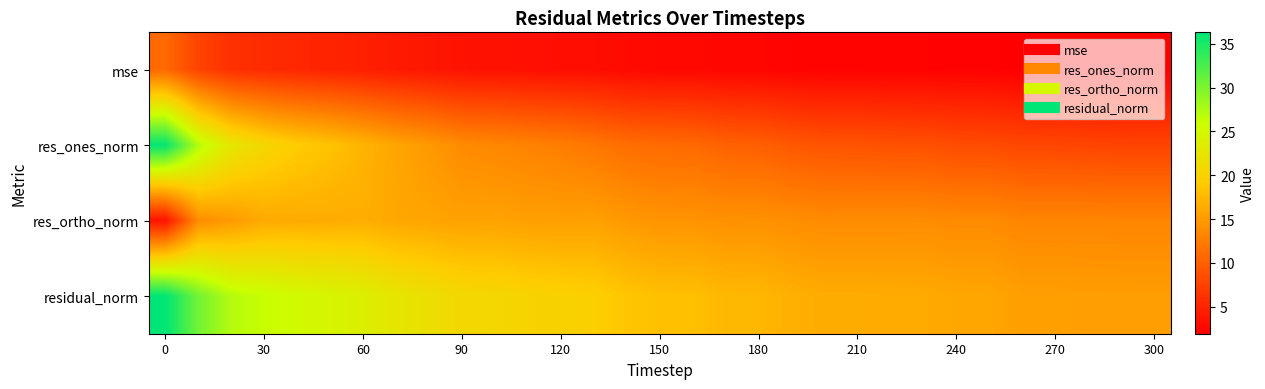

Which series has the largest total across all categories?

residual_norm